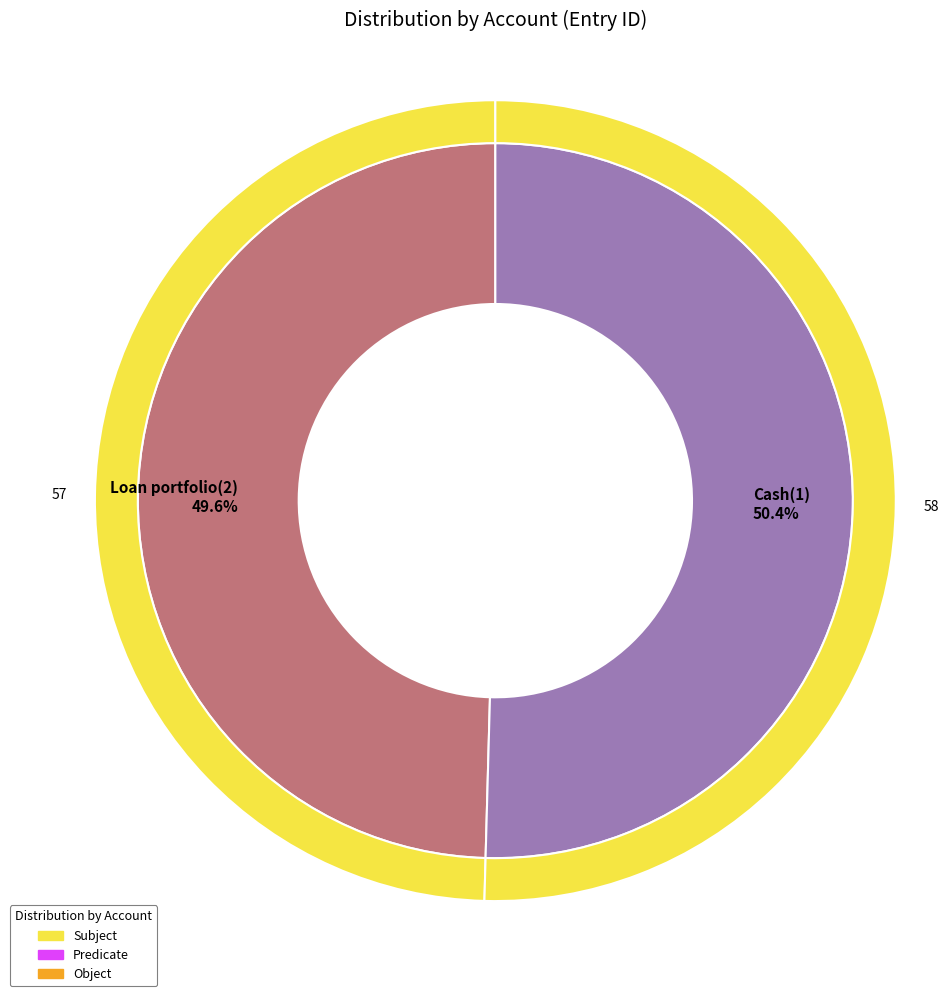

What is the change in value from Loan portfolio(2) to Cash(1)?

+1